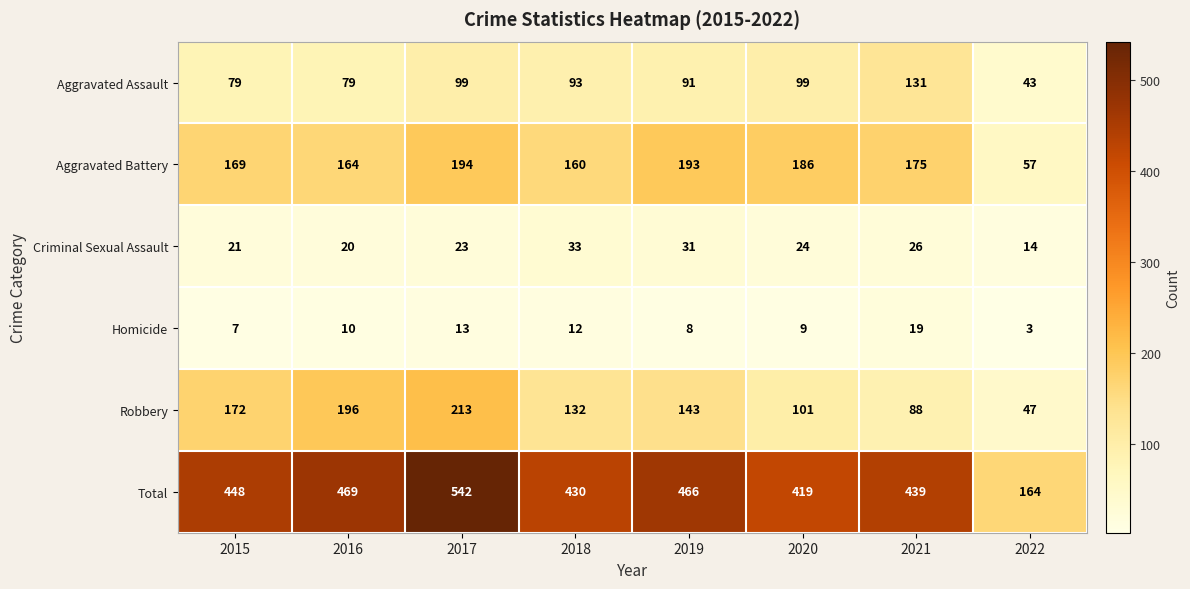

What is the maximum value shown in the chart?

542